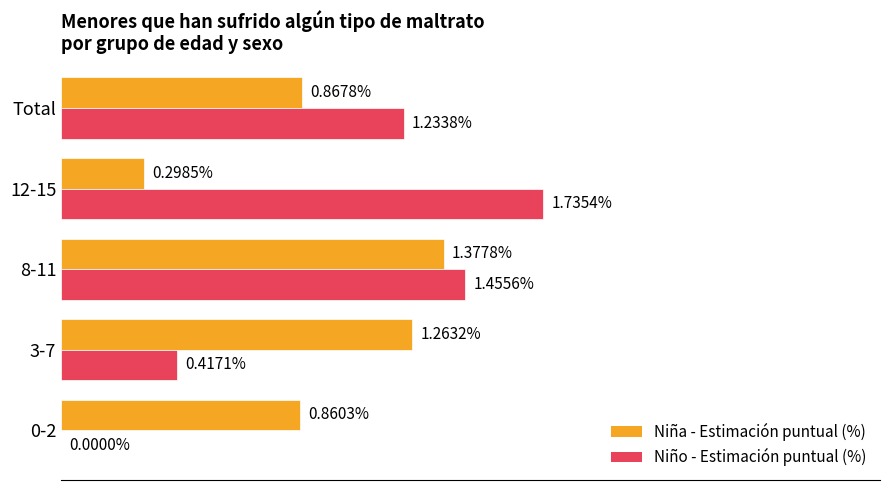

At which label does Niña - Estimación puntual (%) reach its peak?

8-11